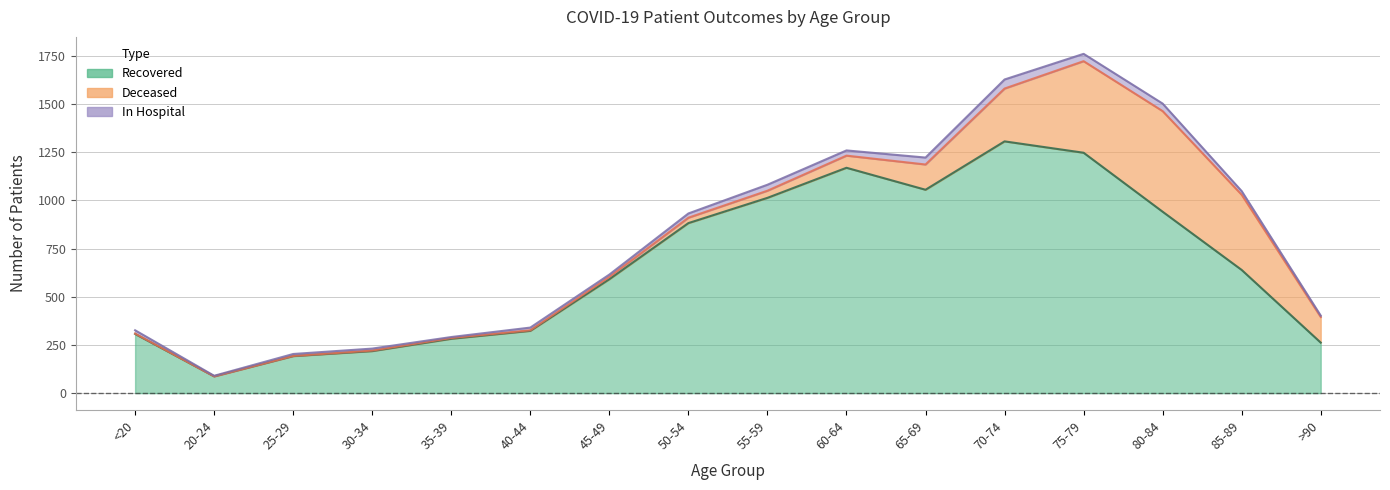

Does the chart have visible grid lines?

Yes